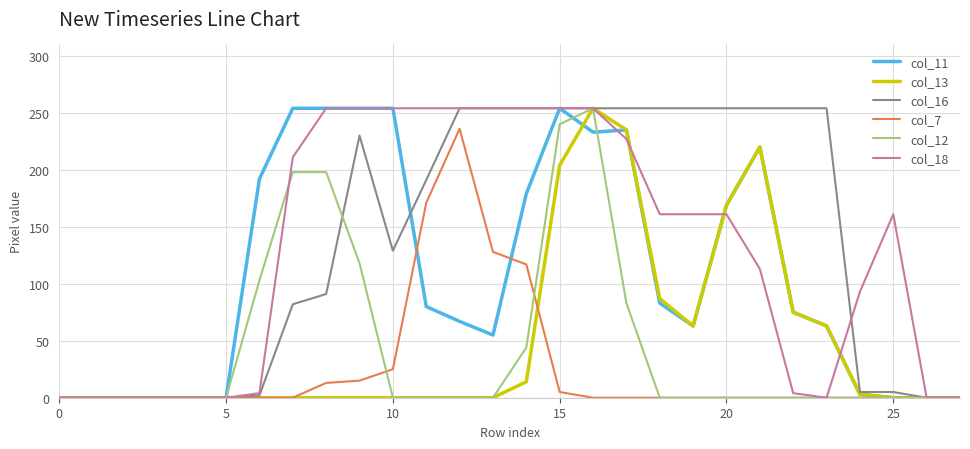

Where is the first local maximum for col_18?

25